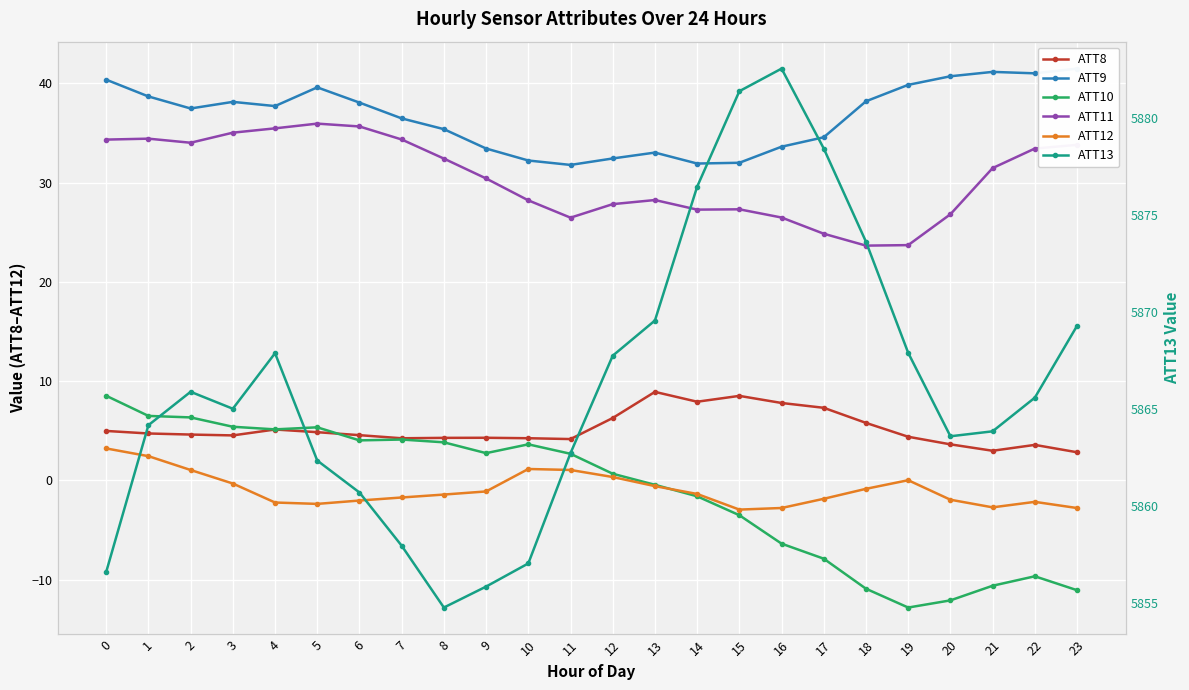

How many data points in ATT11 are less than 31?

12